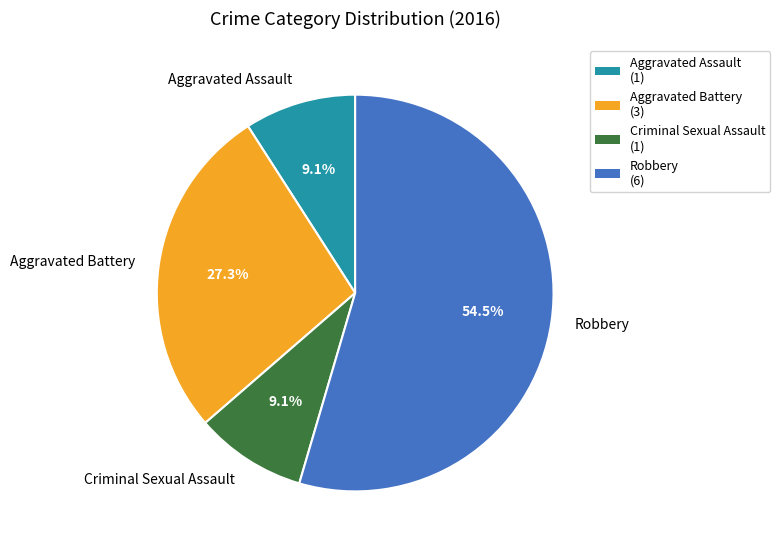

Which slice is the largest?

Robbery